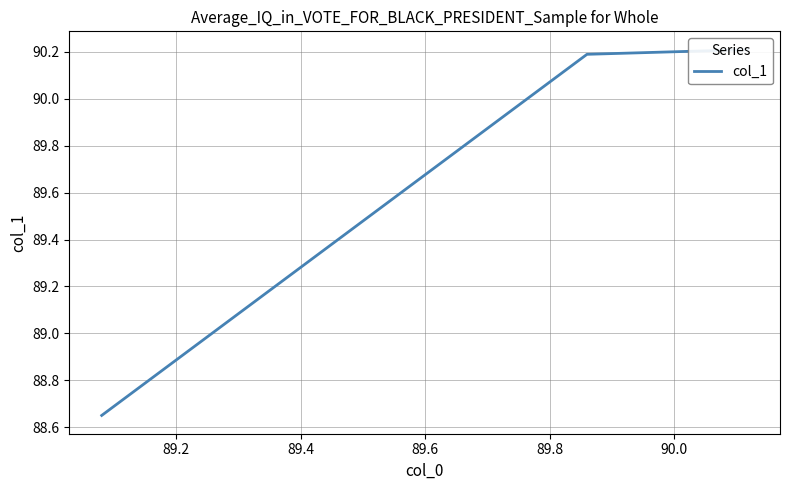

How many distinct data groups are displayed?

1